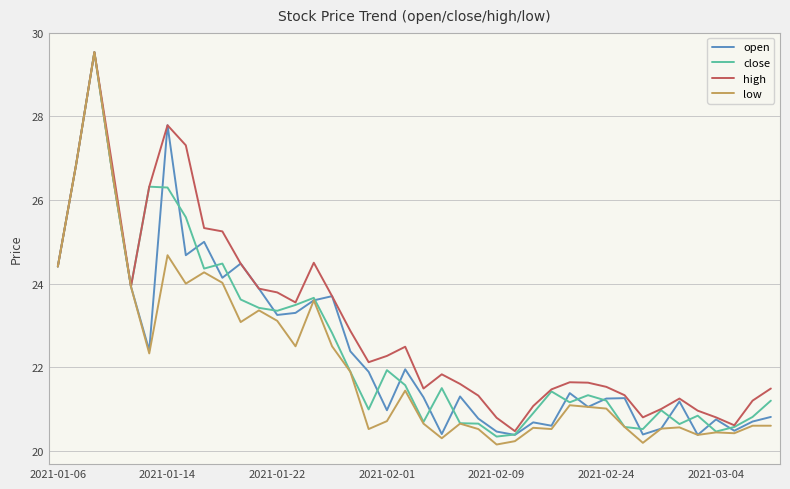

Which series has the largest total across all categories?

high